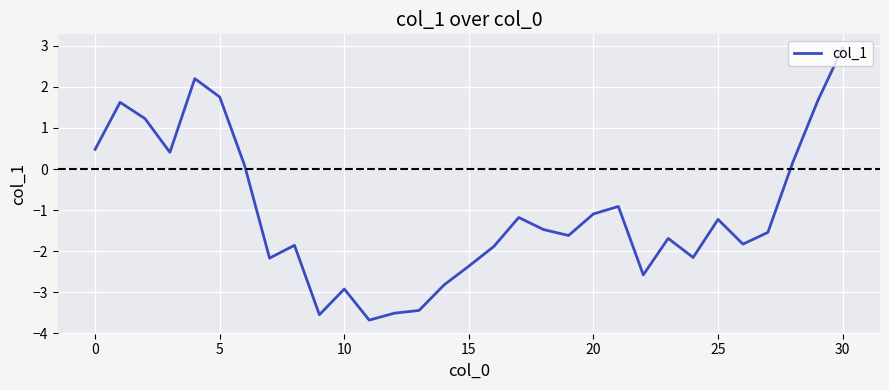

What is the difference between the maximum and minimum values?

6.6